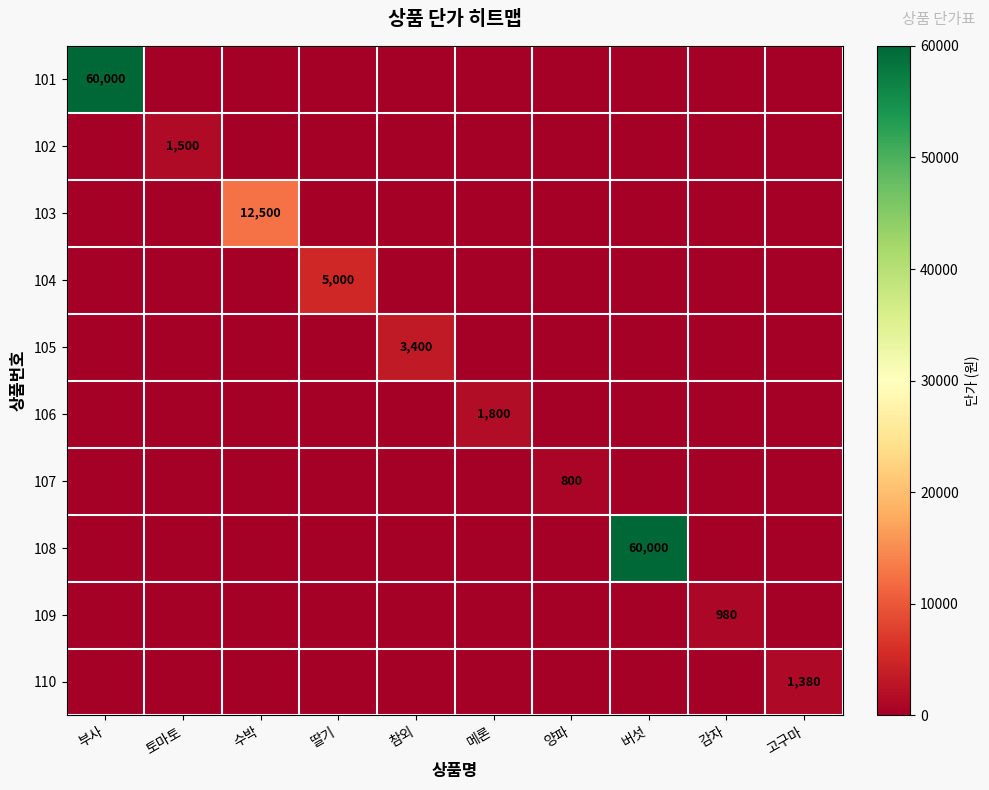

At which category does the chart reach its peak across all series?

부사